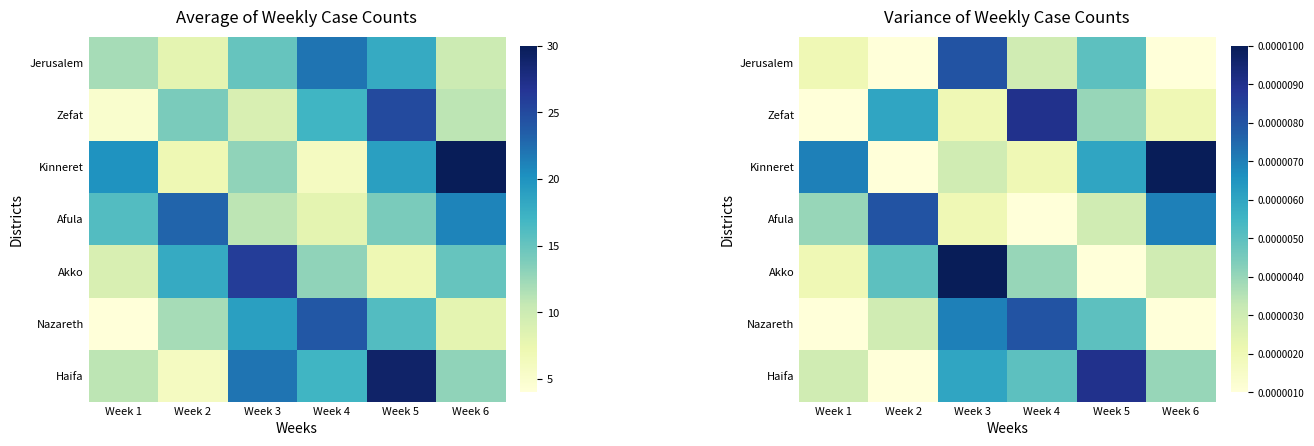

Which category has the lowest value in the Jerusalem series?

Week 2